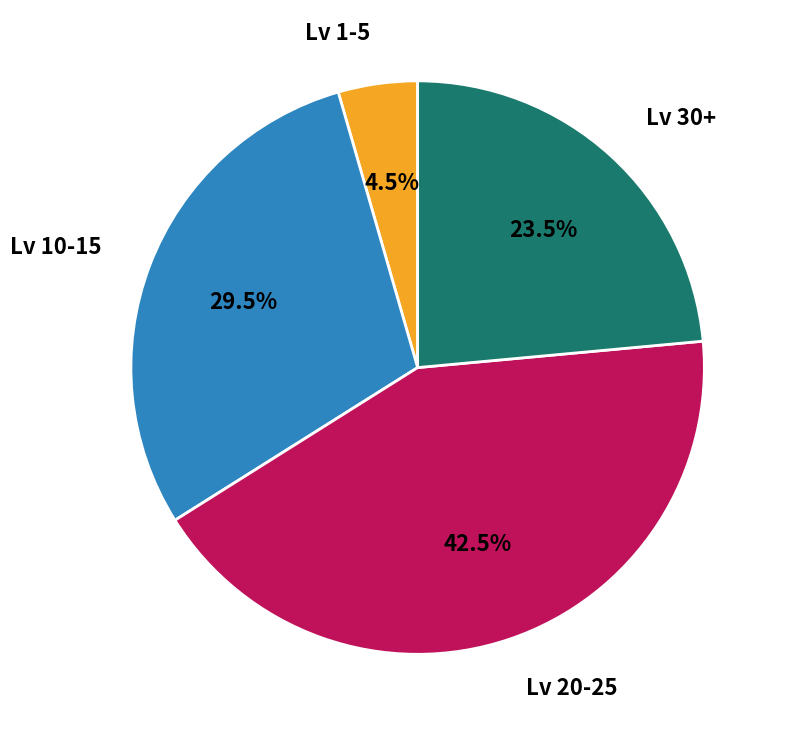

Rank the categories by value from lowest to highest.

Lv 1-5, Lv 30+, Lv 10-15, Lv 20-25